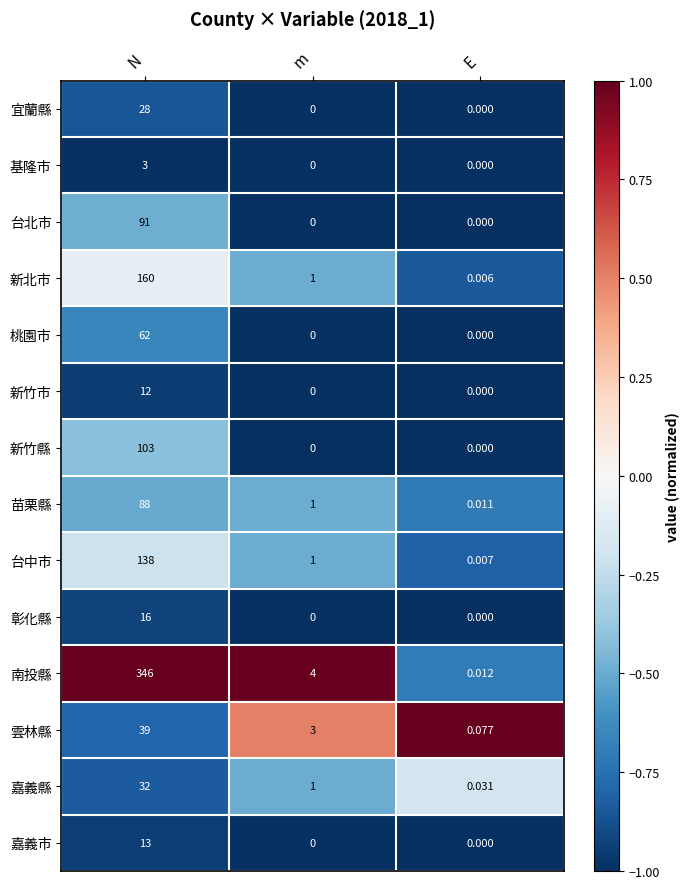

At how many categories does at least one series exceed 0?

3